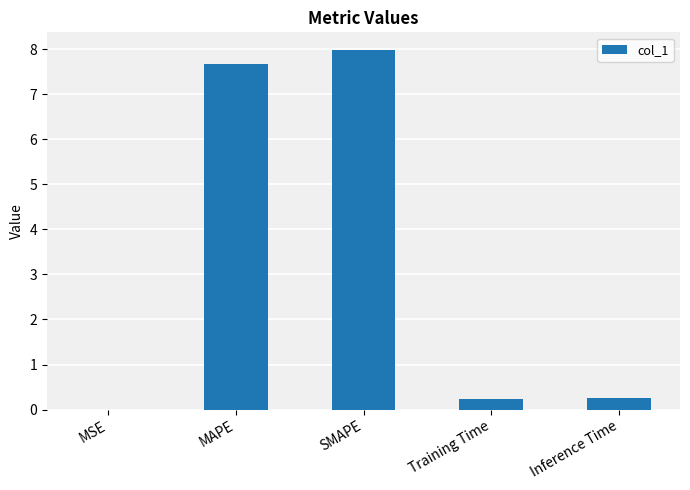

What is the change in value from MAPE to SMAPE?

+0.3